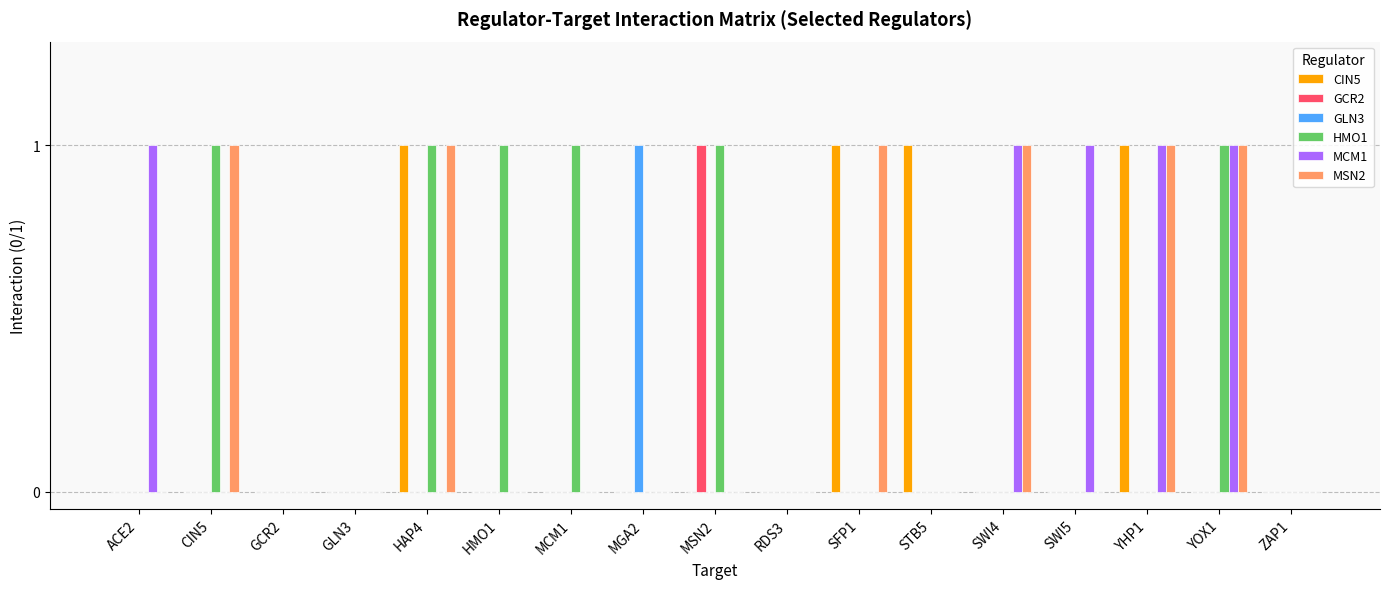

Which series changed the most between SFP1 and YHP1?

MCM1